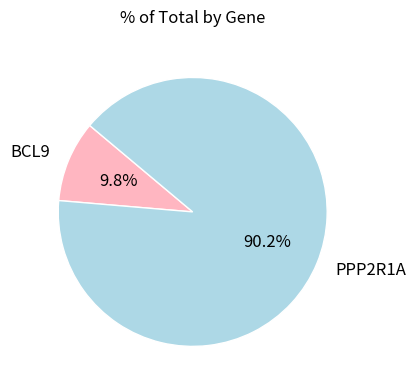

How many segments does this pie chart have?

2